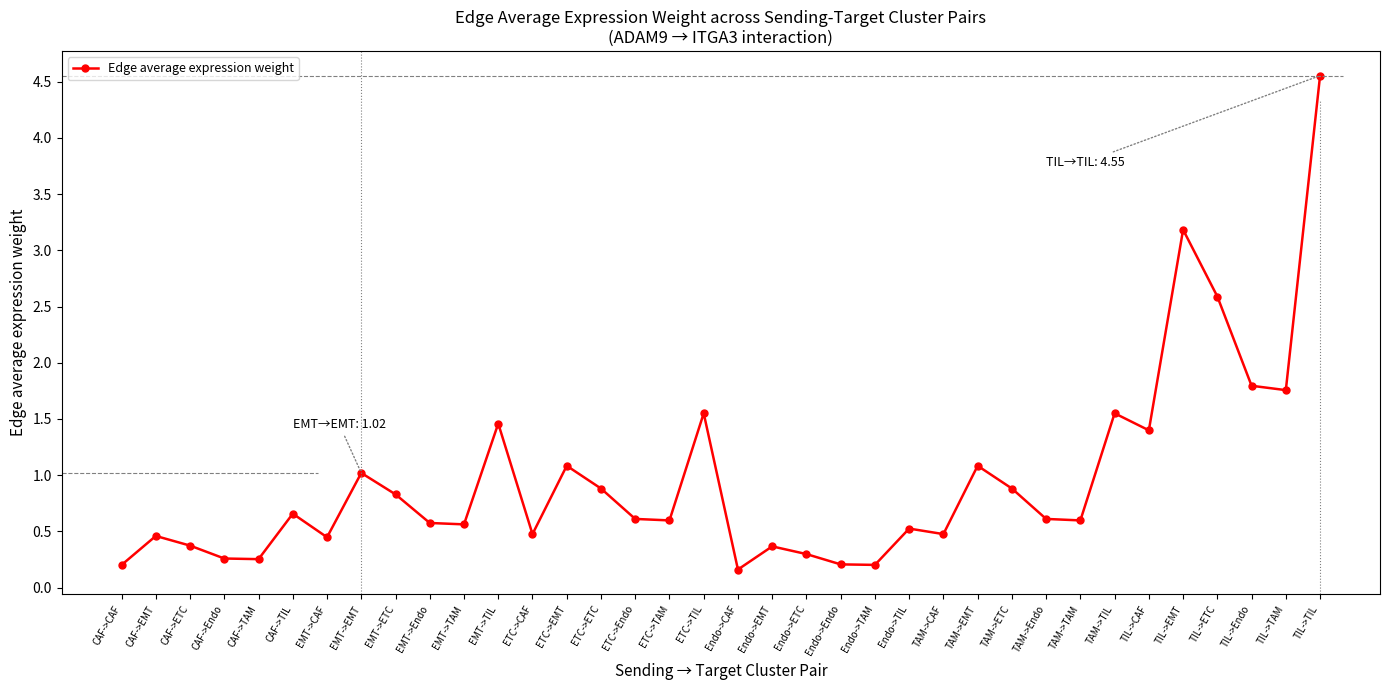

Count the number of data series in this chart.

1